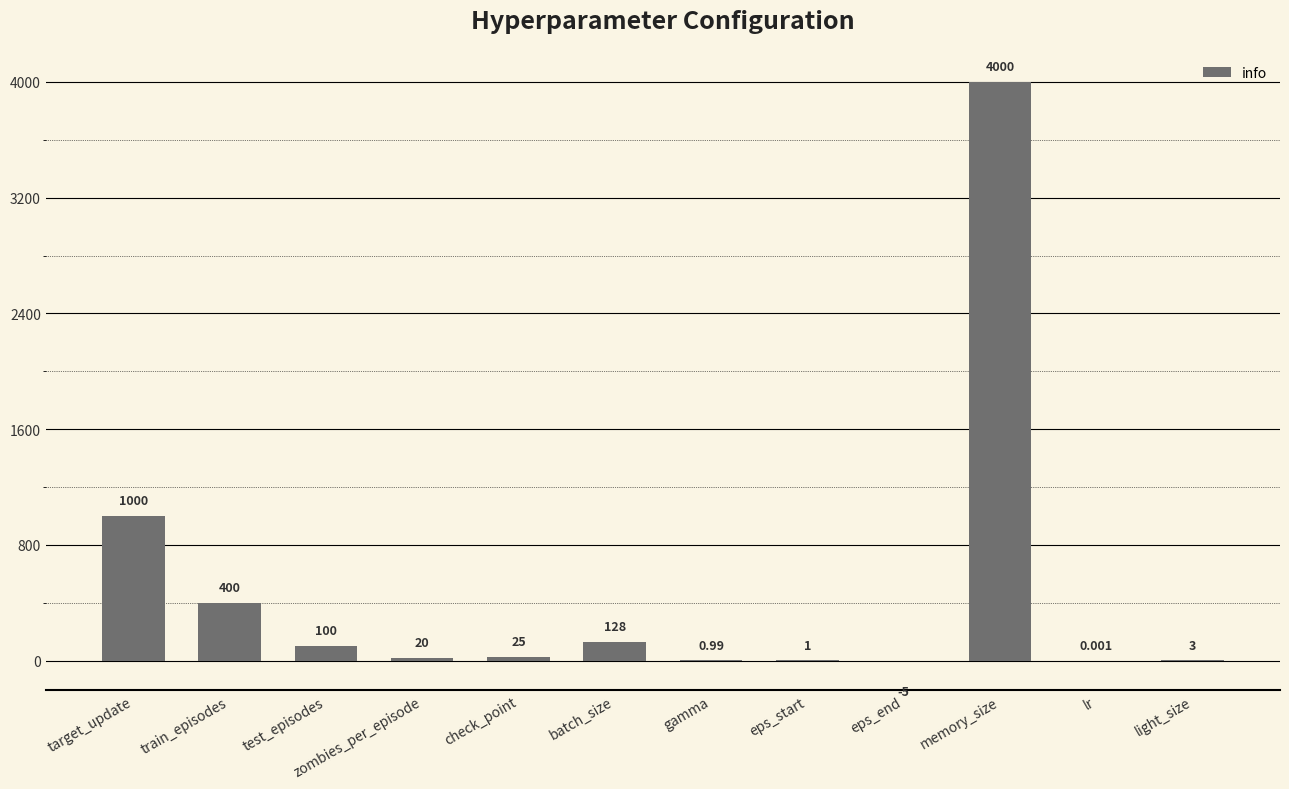

What is the average value?

472.7